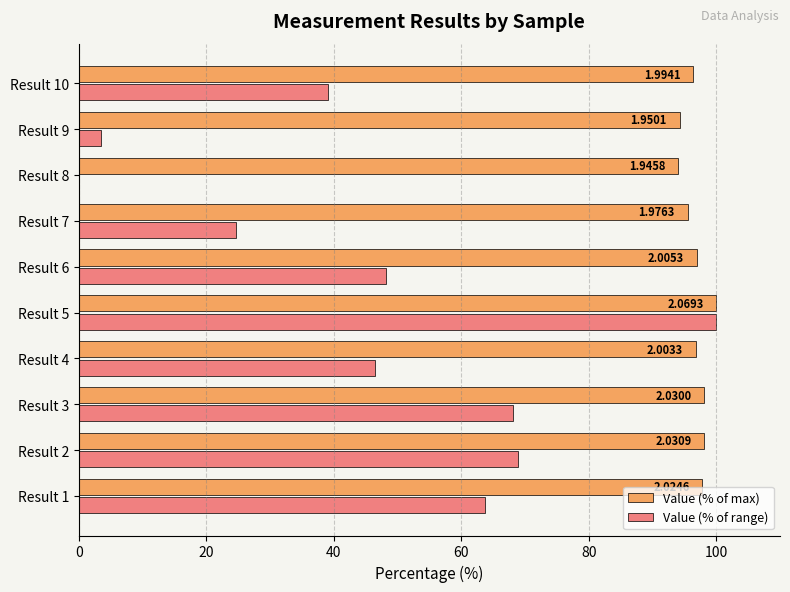

What are all the series names shown in the legend?

Value (% of max), Value (% of range)